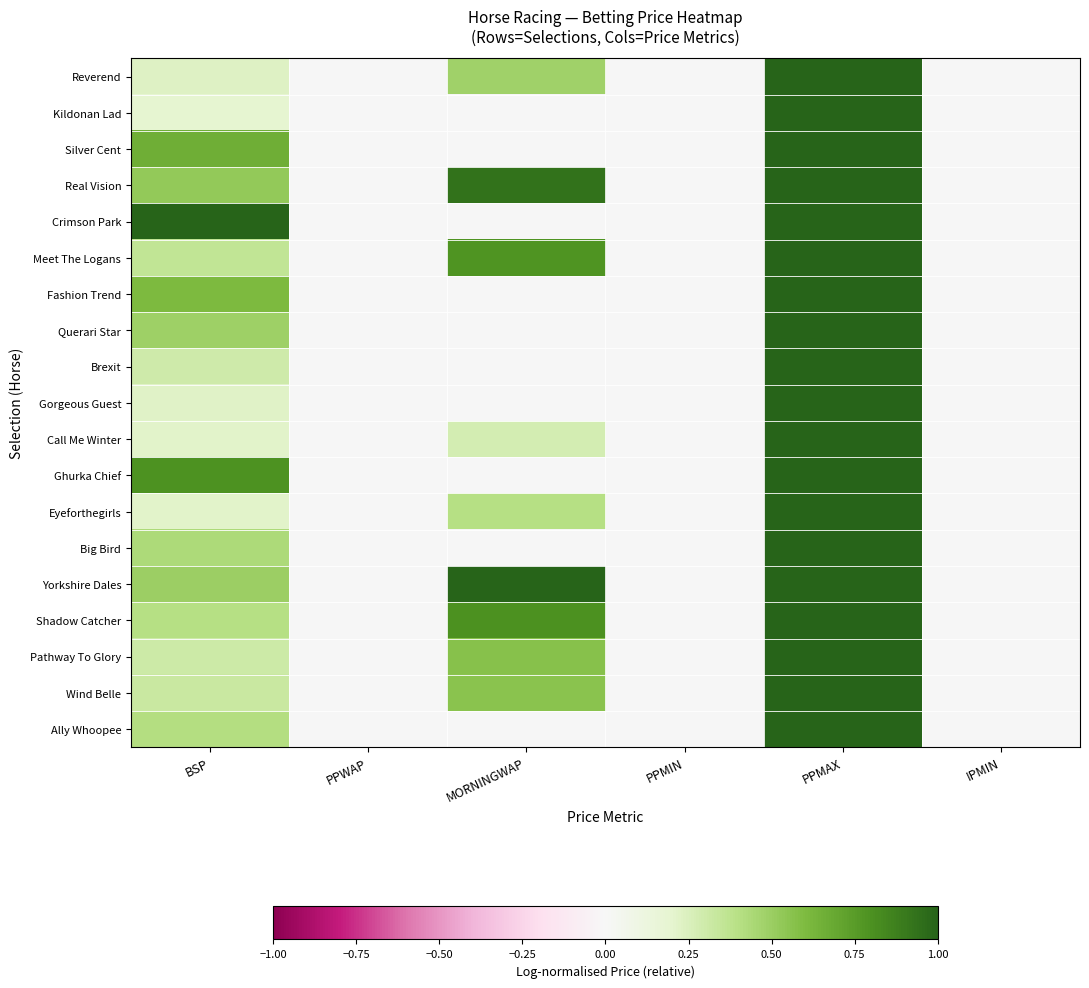

What is the total value across all series at MORNINGWAP?

5.8